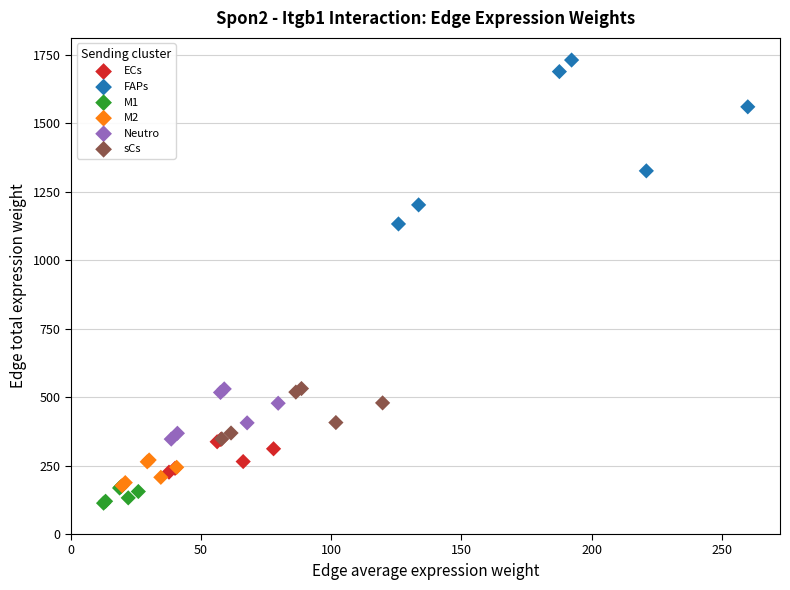

Which series contains the lowest Y value?

M1